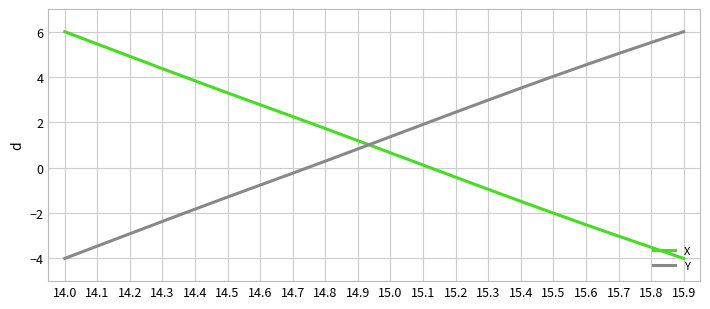

What position from the right is 15.5?

5